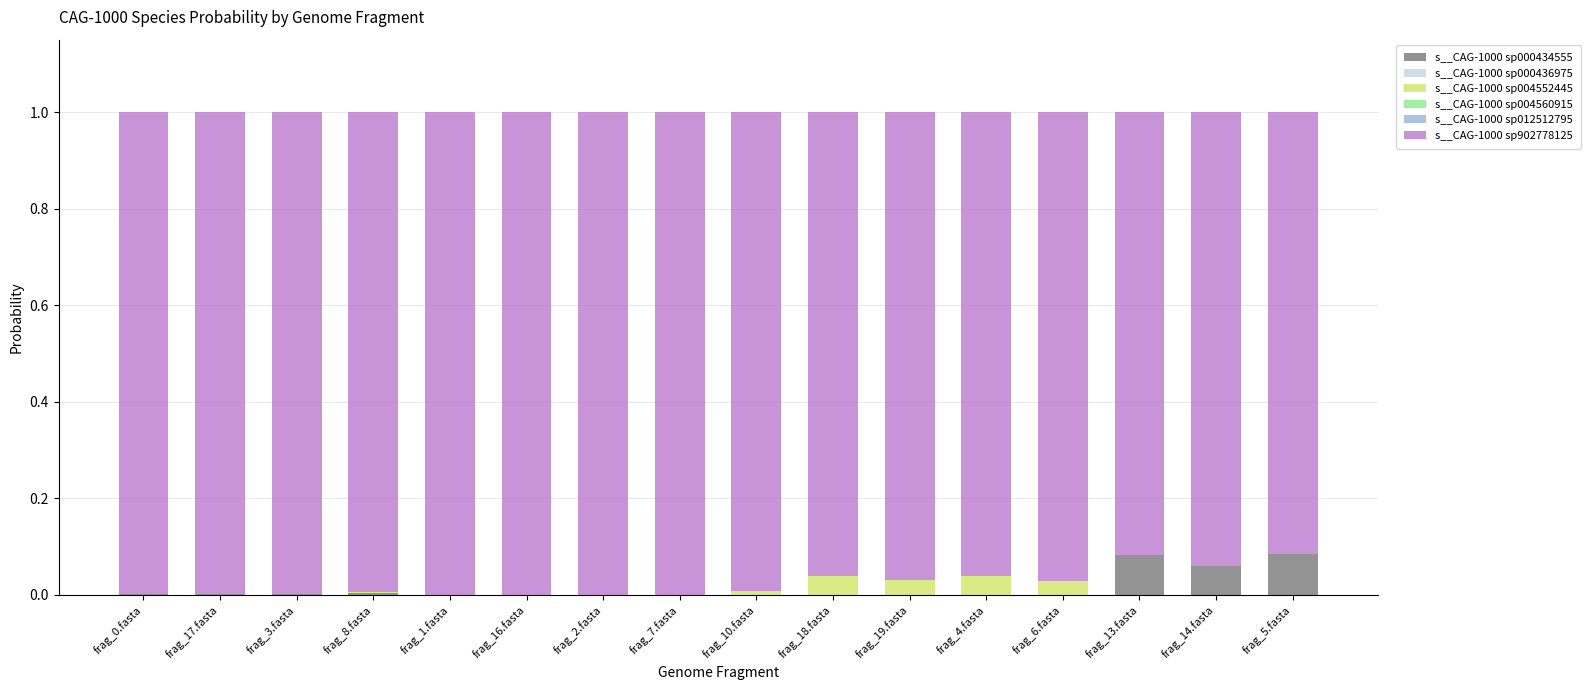

Which series has the widest spread of values?

s__CAG-1000 sp902778125